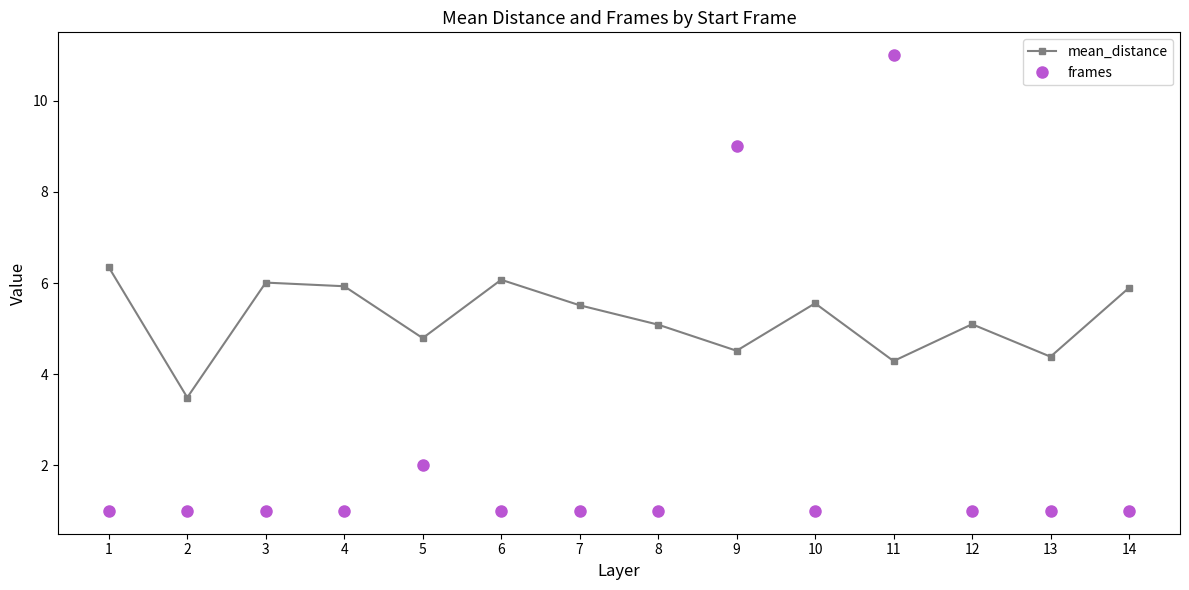

How many lines are shown in the chart?

2